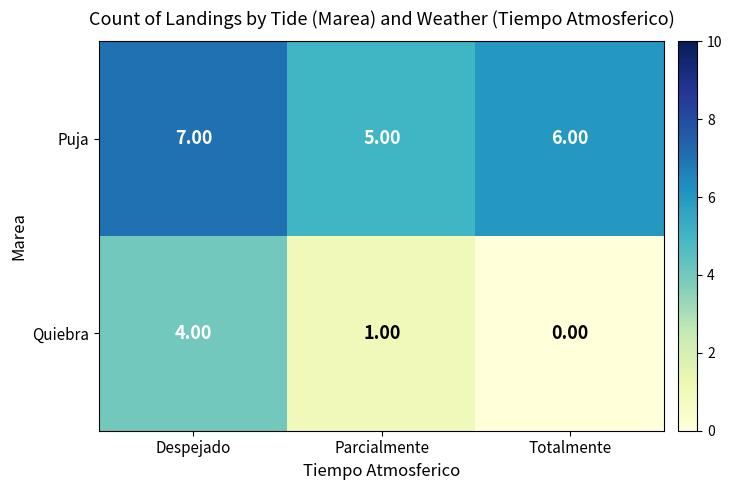

What is the difference between the highest and lowest values at Parcialmente?

4